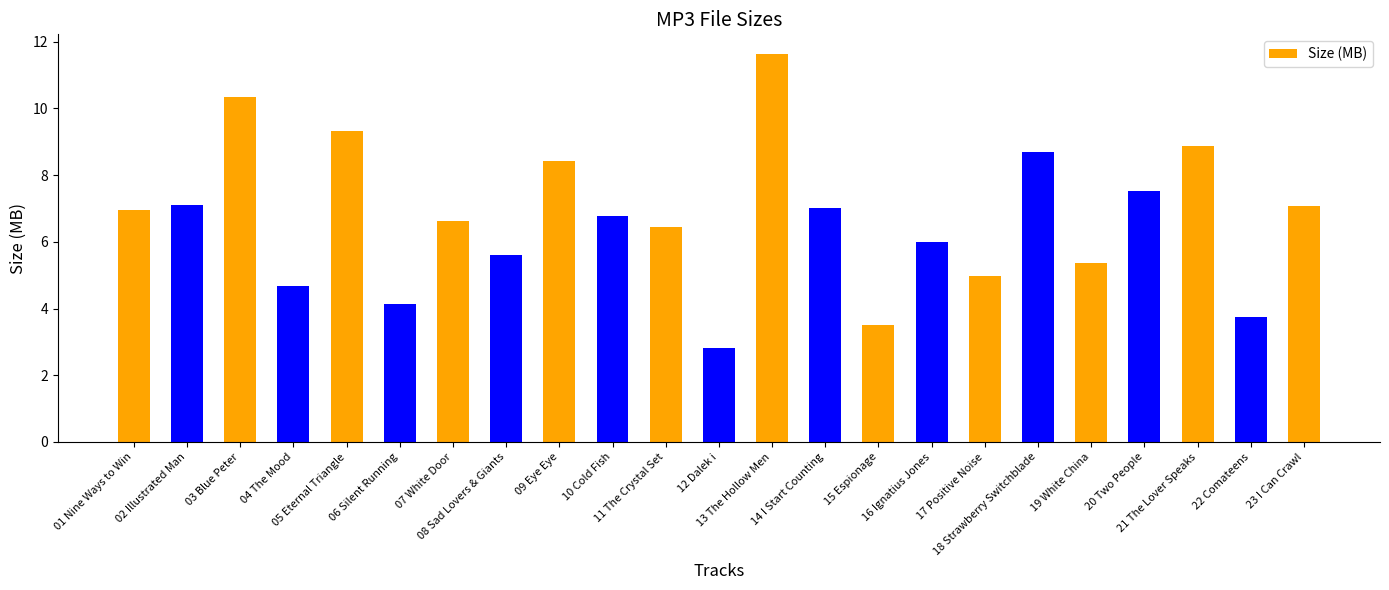

Are the bars grouped side by side (vs. stacked)?

No